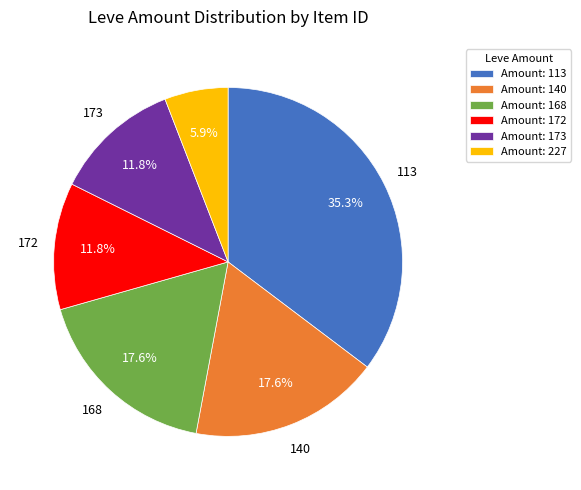

Which category has the smallest portion of the pie?

Amount: 227